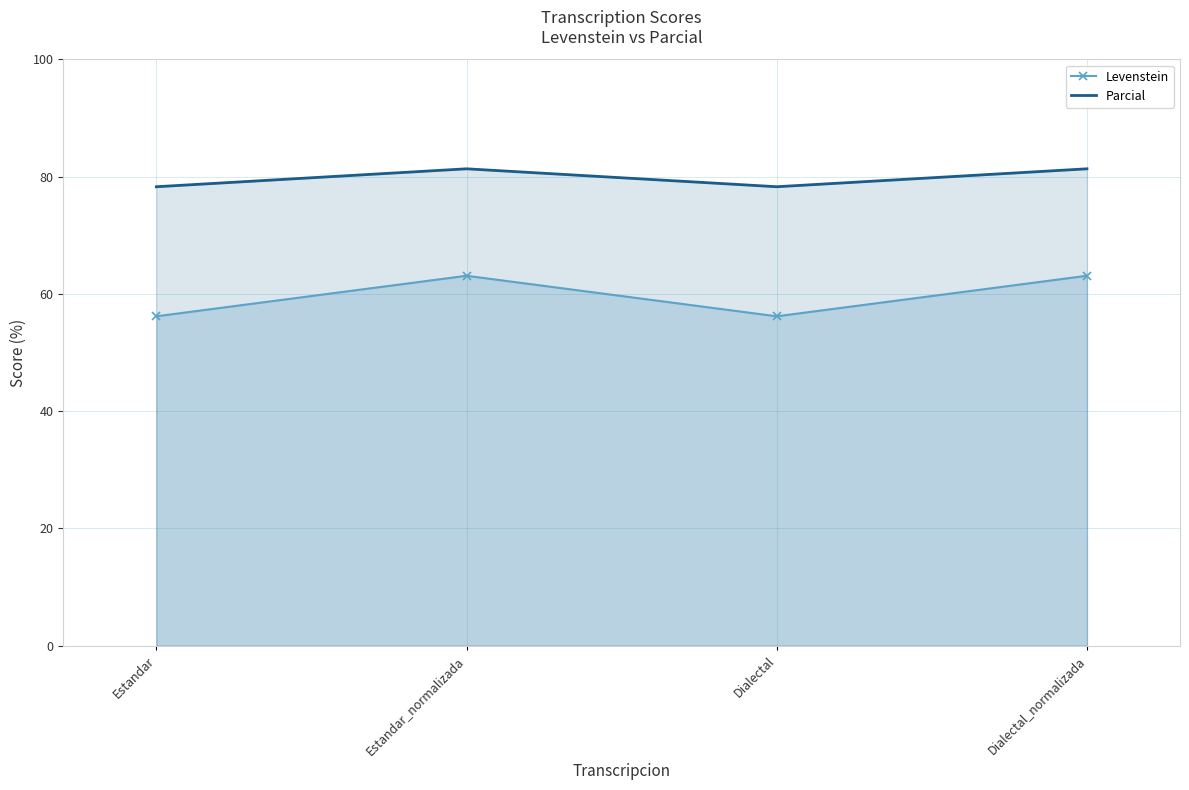

How many interior local valleys does the Levenstein series have?

1